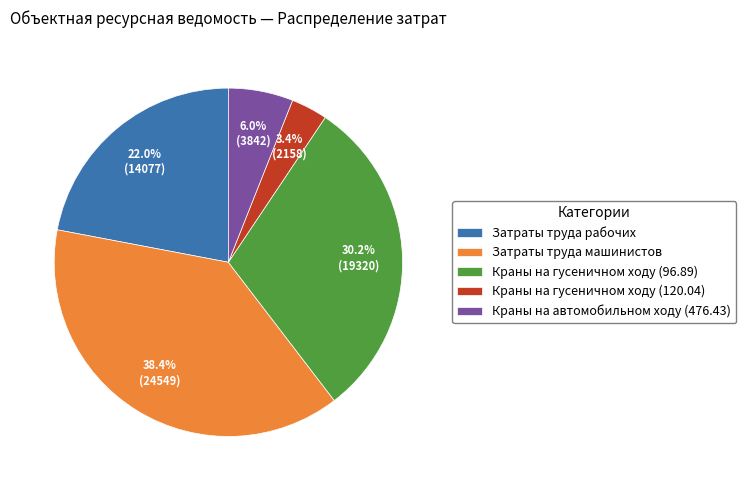

Is there a majority slice in this chart?

No